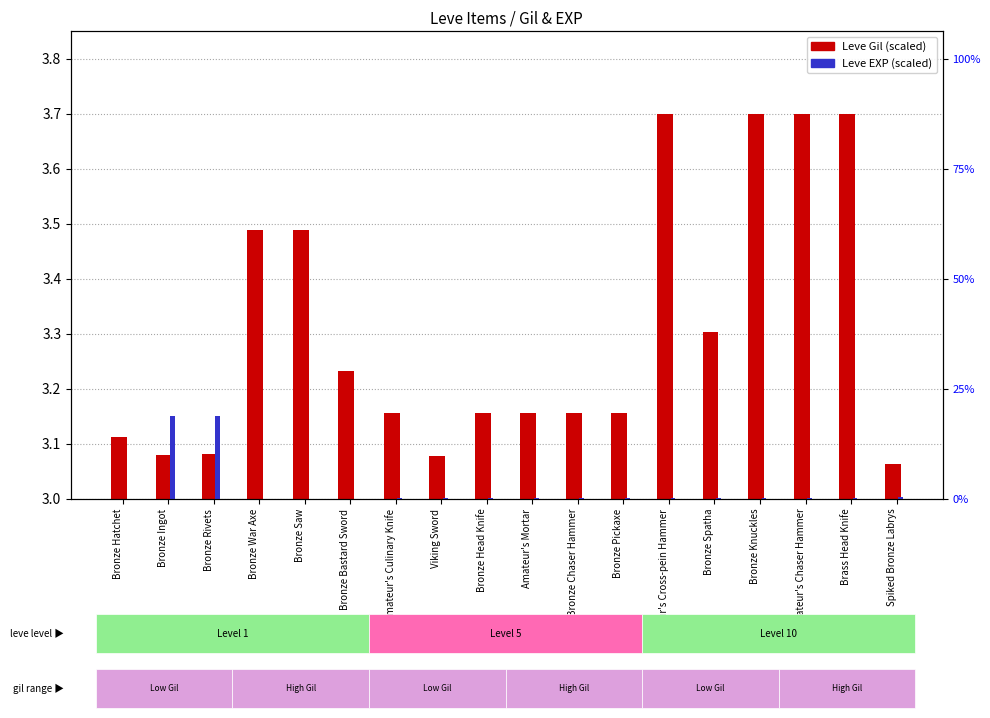

Which has a higher value, Bronze Knuckles or Bronze Rivets?

Bronze Knuckles